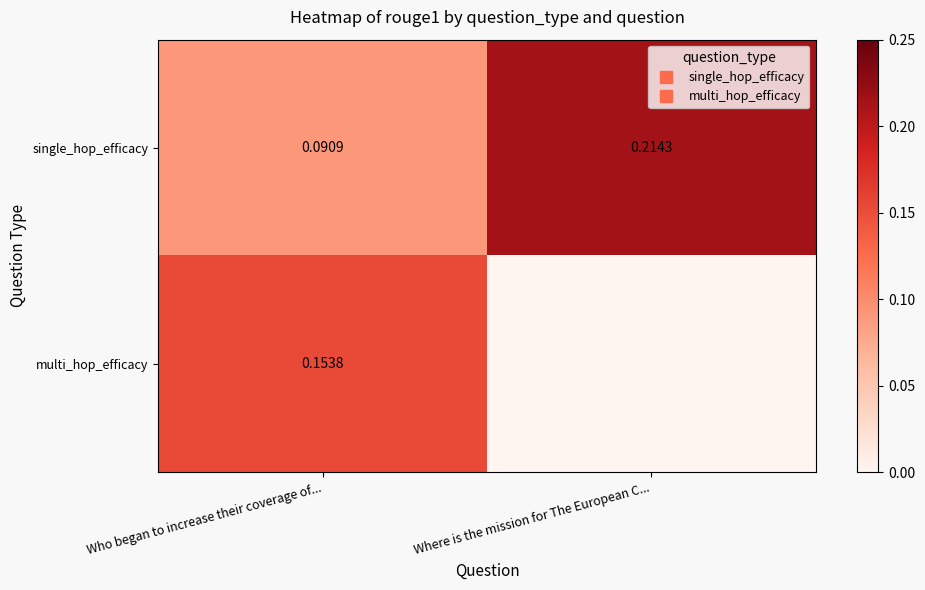

At Where is the mission for The European C..., list the series in order from largest to smallest.

single_hop_efficacy, multi_hop_efficacy